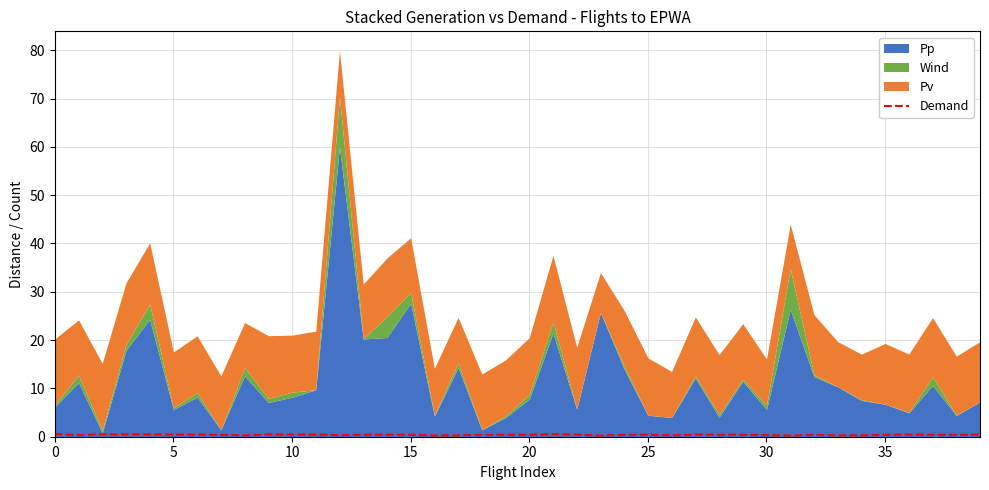

Which has a higher value, 21 or 17?

21